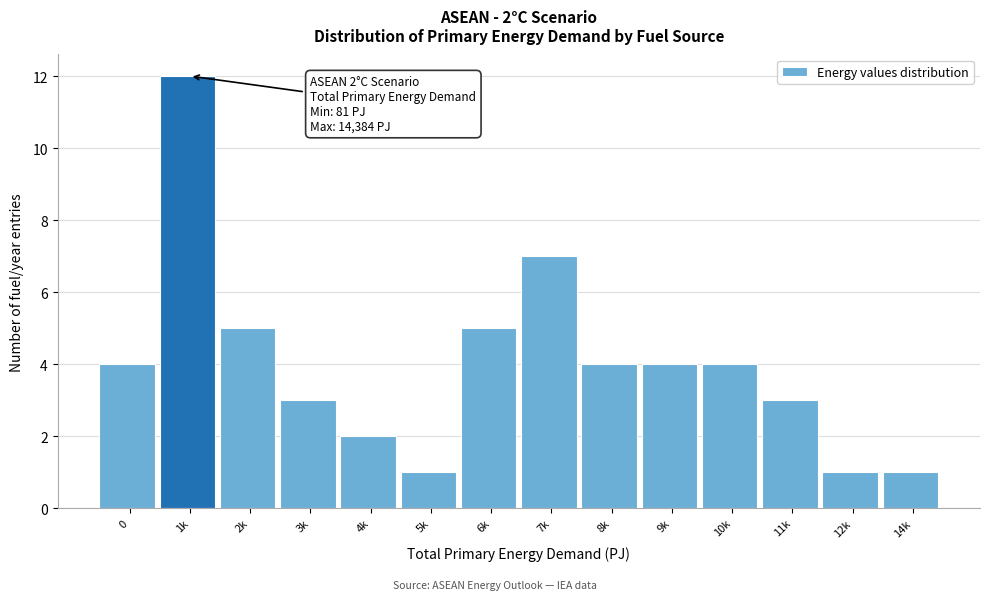

Reading left to right, transcribe all the data shown in this chart.

4	12	5	3	2	1	5	7	4	4	4	3	1	1